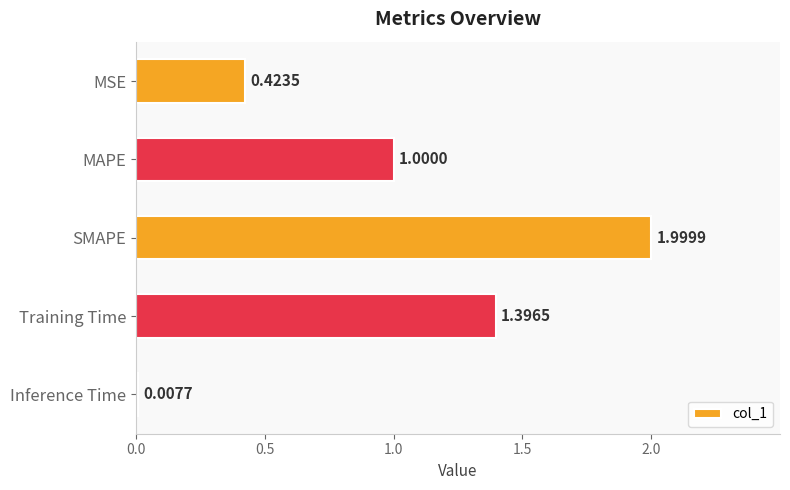

What is the sum of all values?

4.8